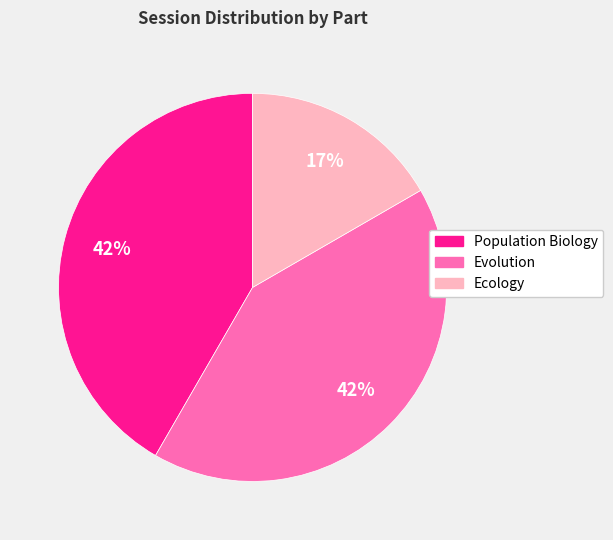

The Evolution slice represents 42% of the pie. True or false?

True